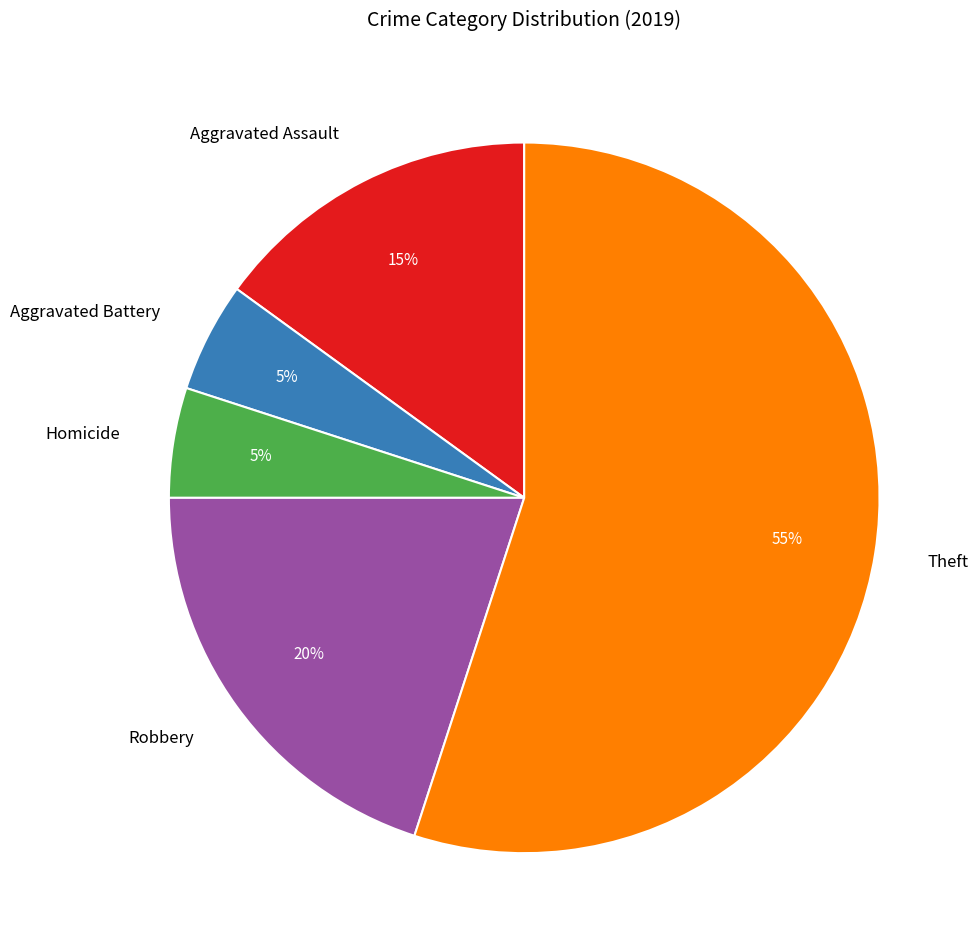

How many segments does this pie chart have?

5